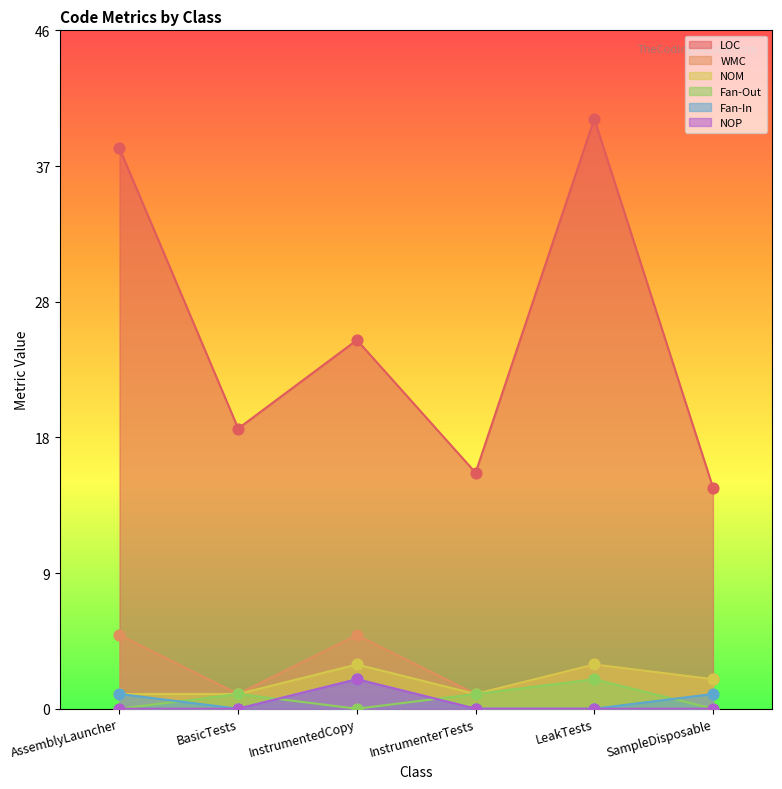

Which series has the largest Y range (max minus min)?

LOC